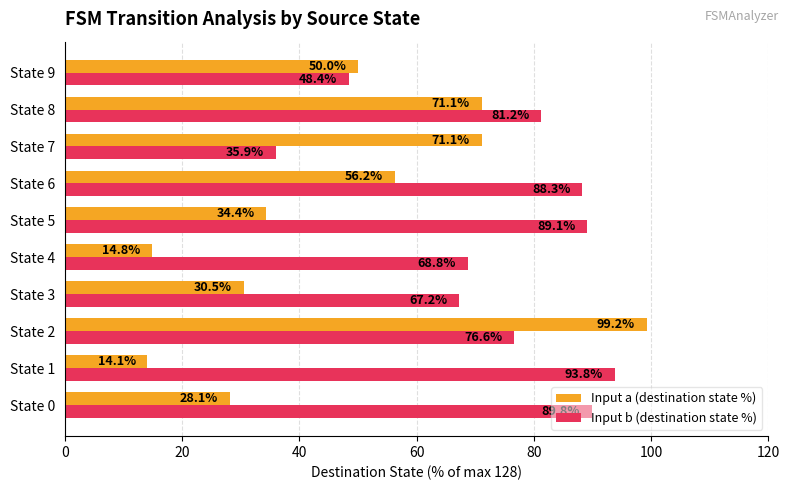

Is the value of Input b (destination state %) at State 6 greater than the value of Input a (destination state %) at State 8?

Yes